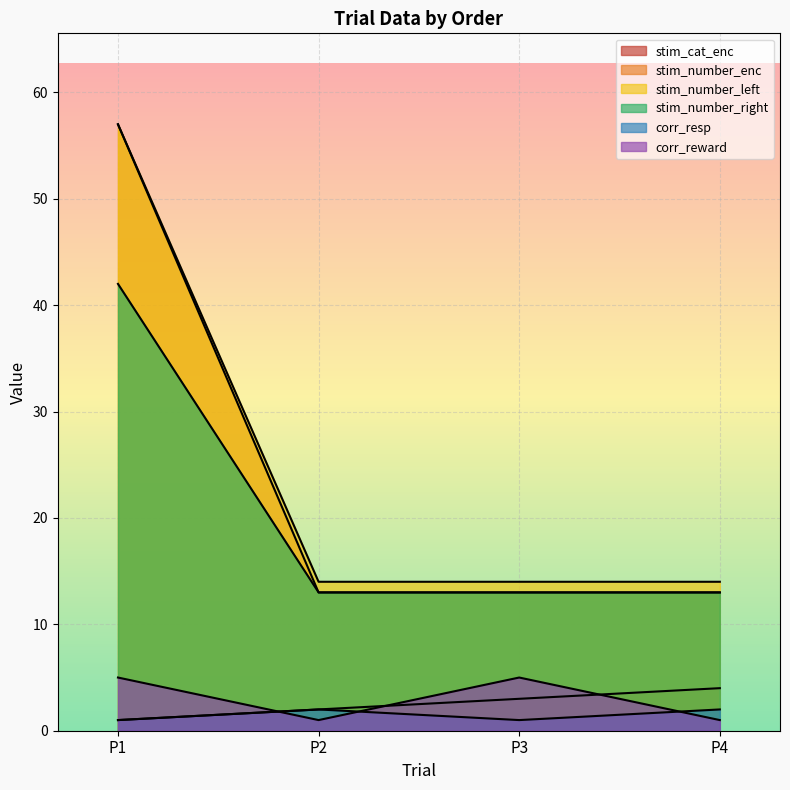

At which category is the sum across all series the highest?

P1